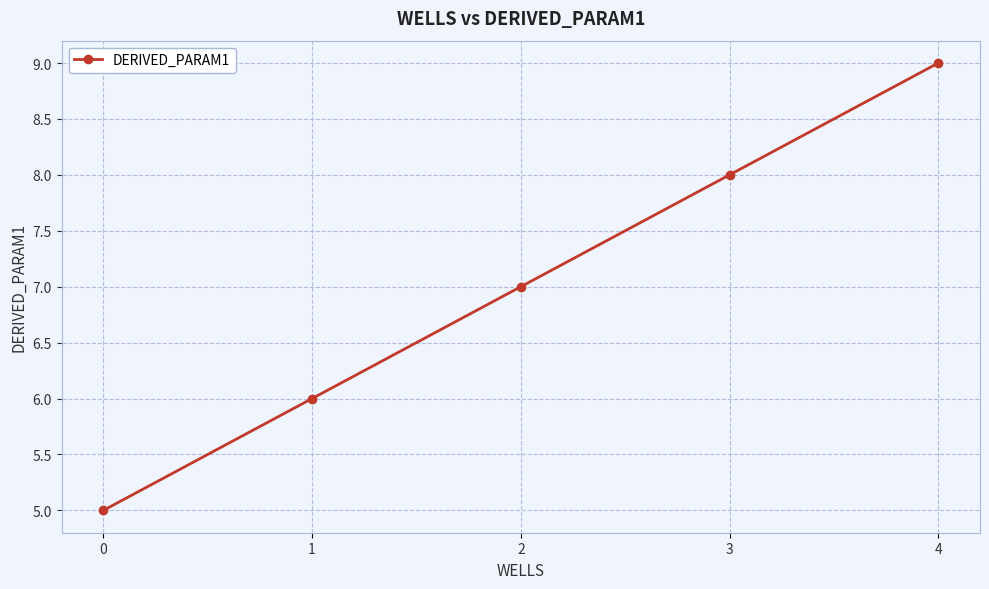

List the labels in order of value, largest first.

4, 3, 2, 1, 0